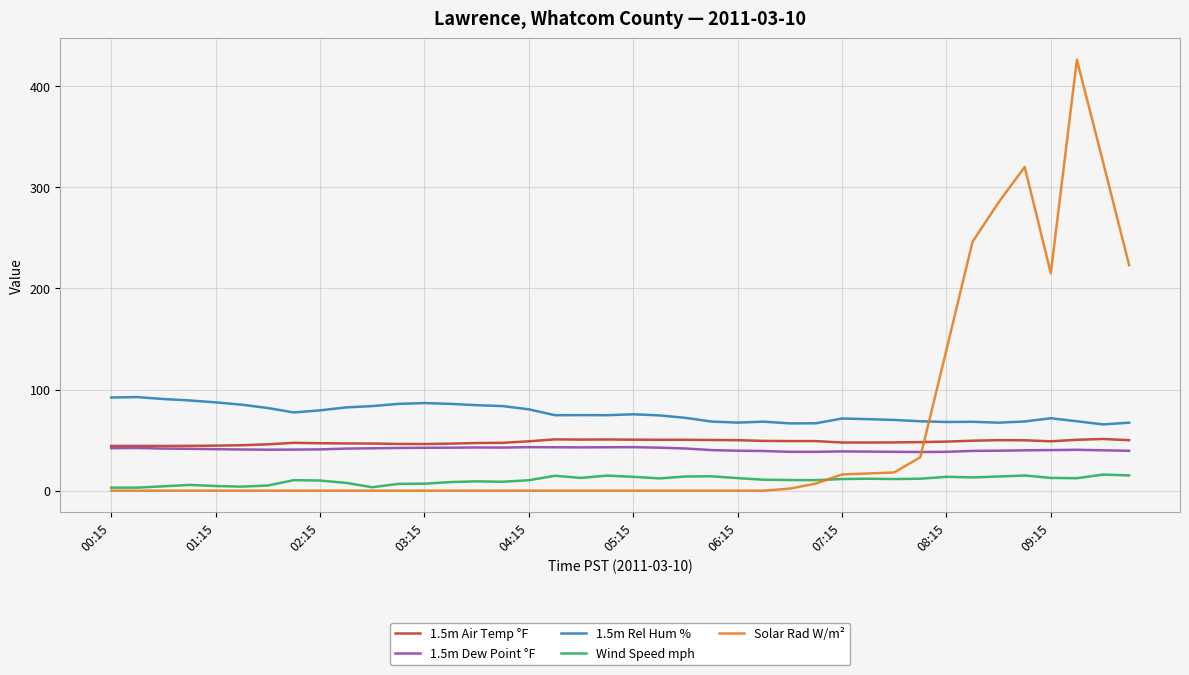

What is the minimum value for 1.5m Rel Hum %?

65.5